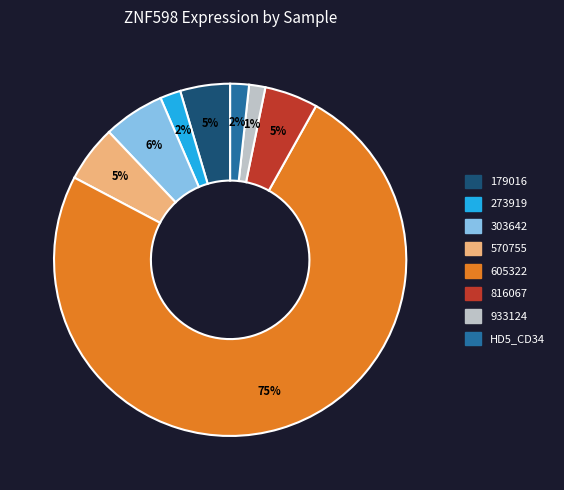

Which category accounts for the majority?

605322